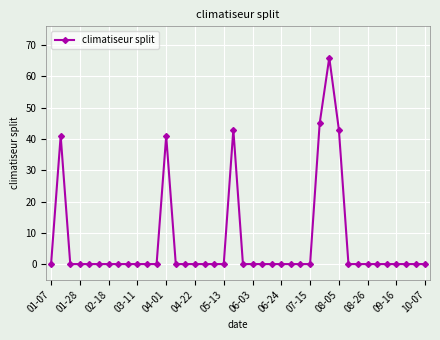

What is the greatest value displayed?

66